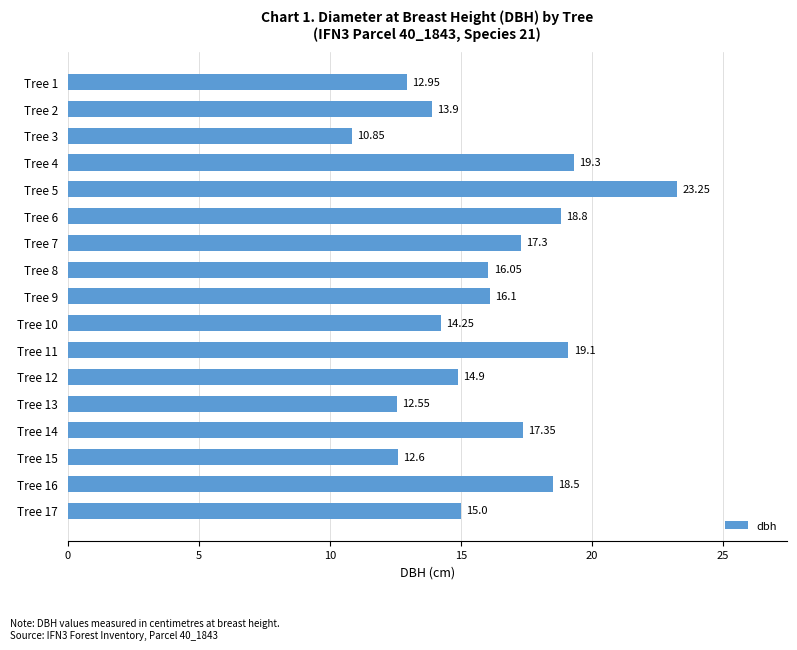

Does the chart contain stacked bars?

No